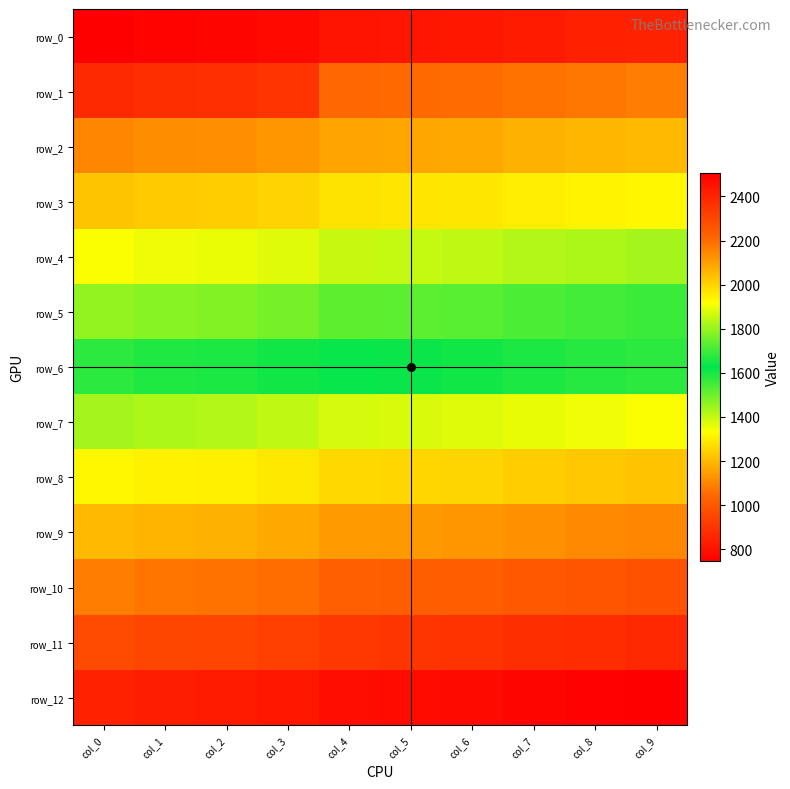

At which label does row_3 reach its minimum?

col_0